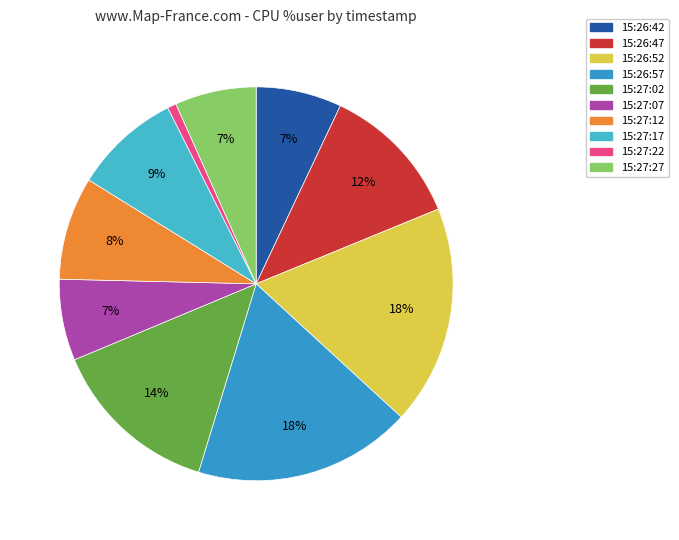

Combined, do 15:27:17 and 15:27:22 account for over 50%?

No